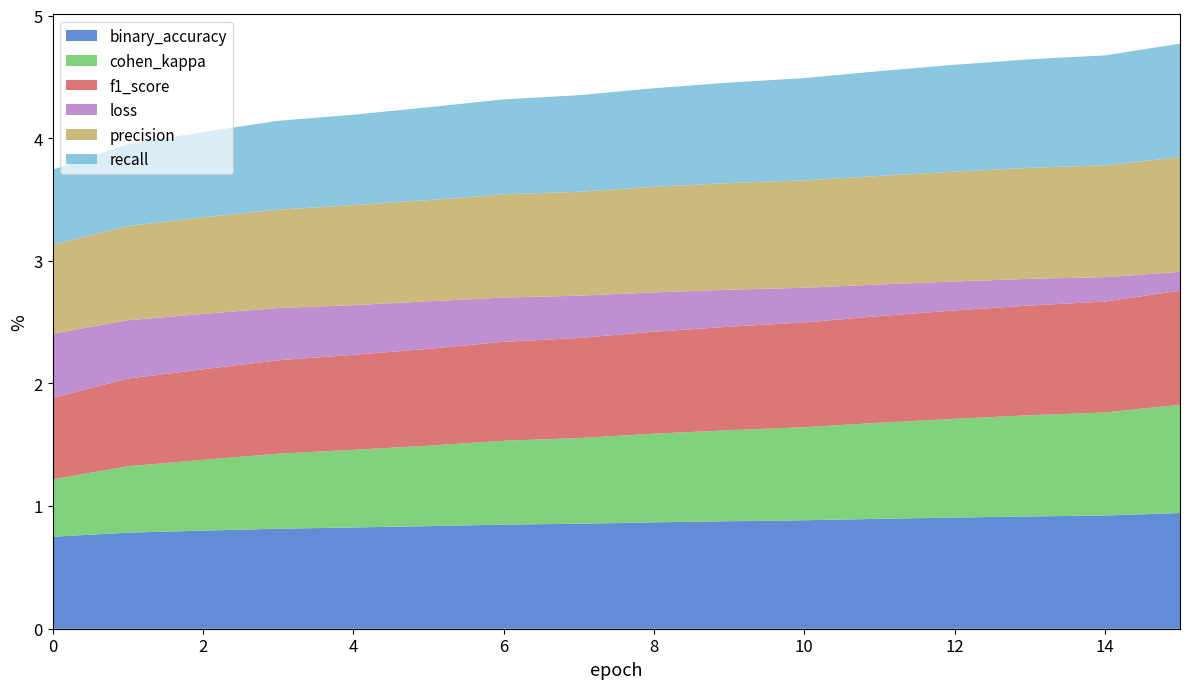

Reading left to right, transcribe all the data shown in this chart.

binary_accuracy: 0.8	0.8	0.8	0.8	0.8	0.8	0.8	0.9	0.9	0.9	0.9	0.9	0.9	0.9	0.9	0.9
cohen_kappa: 0.5	0.5	0.6	0.6	0.6	0.7	0.7	0.7	0.7	0.7	0.8	0.8	0.8	0.8	0.8	0.9
f1_score: 0.7	0.7	0.7	0.8	0.8	0.8	0.8	0.8	0.8	0.8	0.9	0.9	0.9	0.9	0.9	0.9
loss: 0.5	0.5	0.5	0.4	0.4	0.4	0.4	0.3	0.3	0.3	0.3	0.3	0.2	0.2	0.2	0.2
precision: 0.7	0.8	0.8	0.8	0.8	0.8	0.8	0.8	0.9	0.9	0.9	0.9	0.9	0.9	0.9	0.9
recall: 0.6	0.7	0.7	0.7	0.7	0.8	0.8	0.8	0.8	0.8	0.8	0.9	0.9	0.9	0.9	0.9